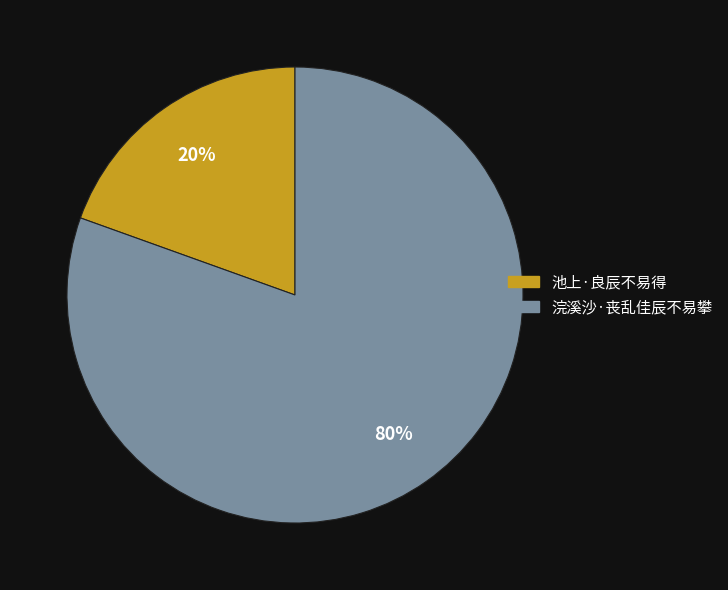

True or false: 浣溪沙·丧乱佳辰不易攀 accounts for 88% of the total.

False